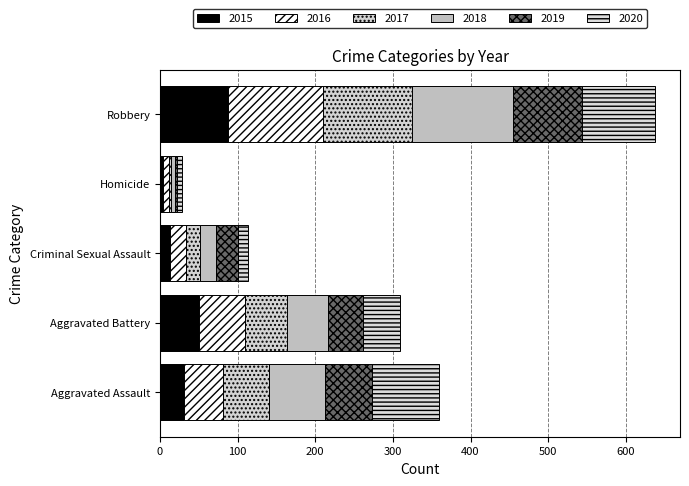

Is it true that 2019 equals 1 at Homicide?

False